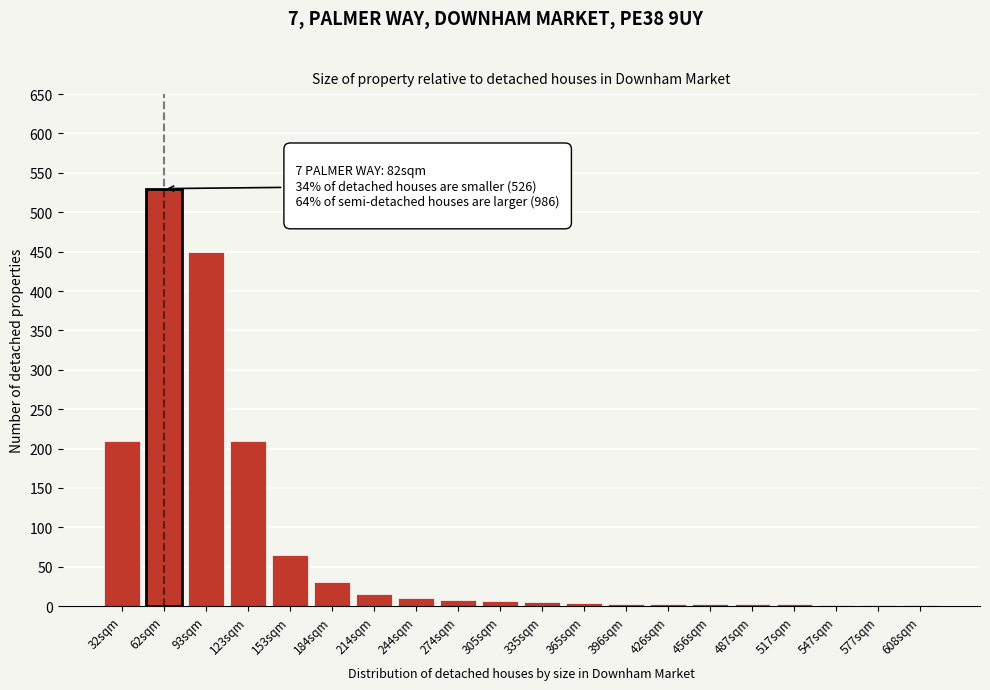

True or false: the data shows 1 at 547sqm.

True